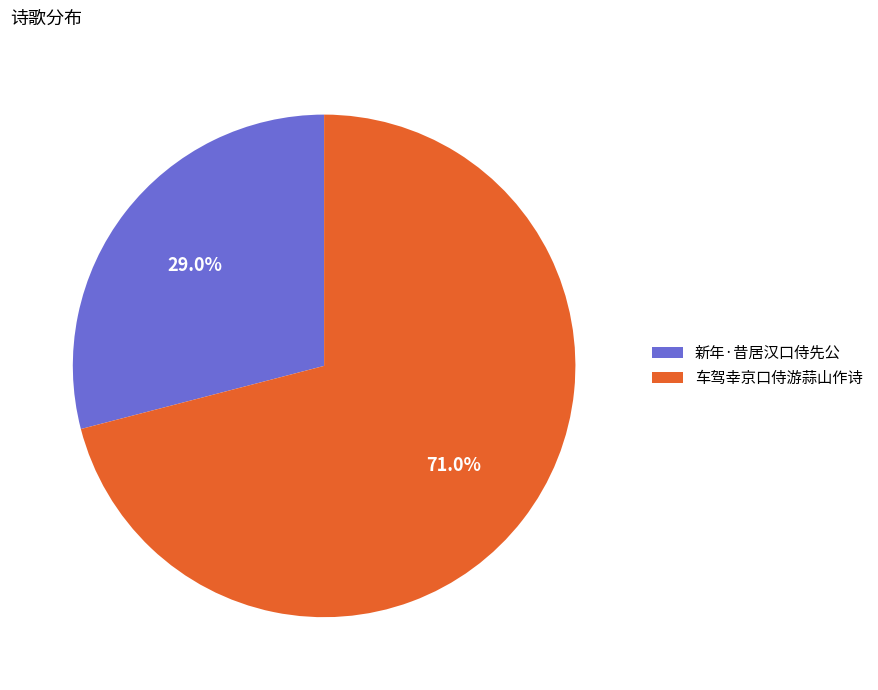

How many slices are in this pie chart?

2